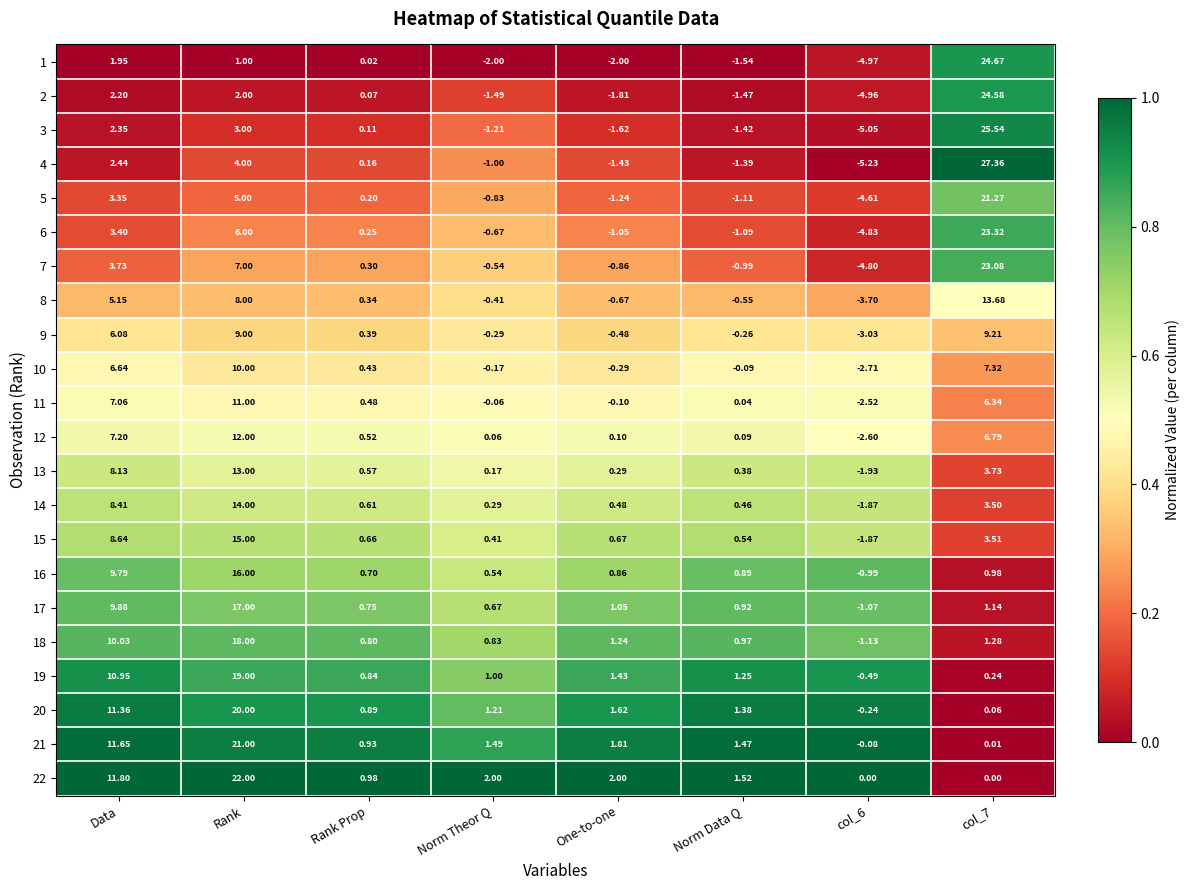

What is the spread (max minus min) of values at col_7?

27.4